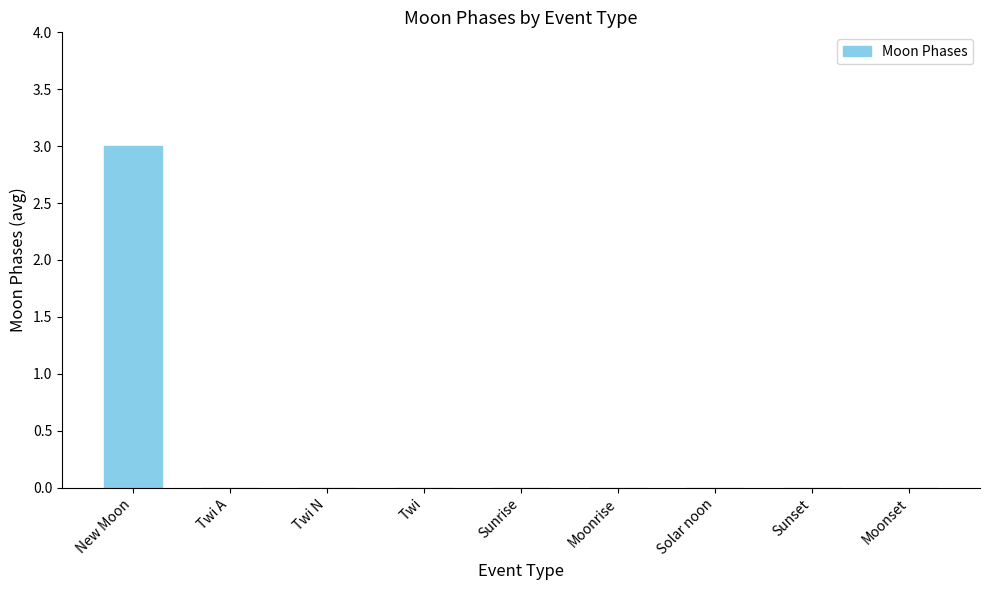

The value at New Moon is 3. True or false?

True